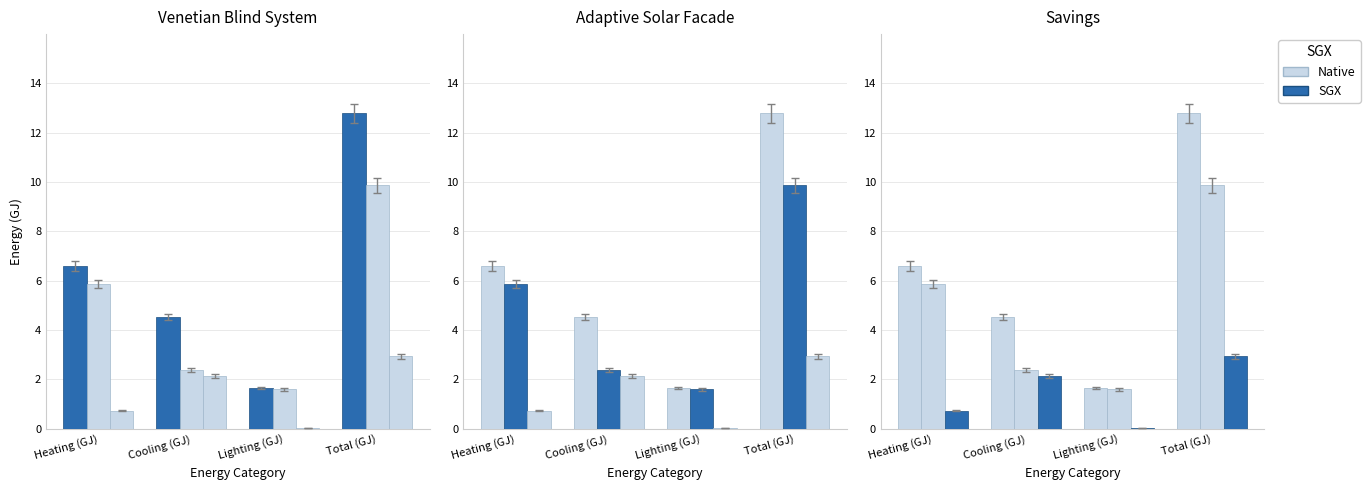

At which label does Savings first exceed 2?

Cooling (GJ)